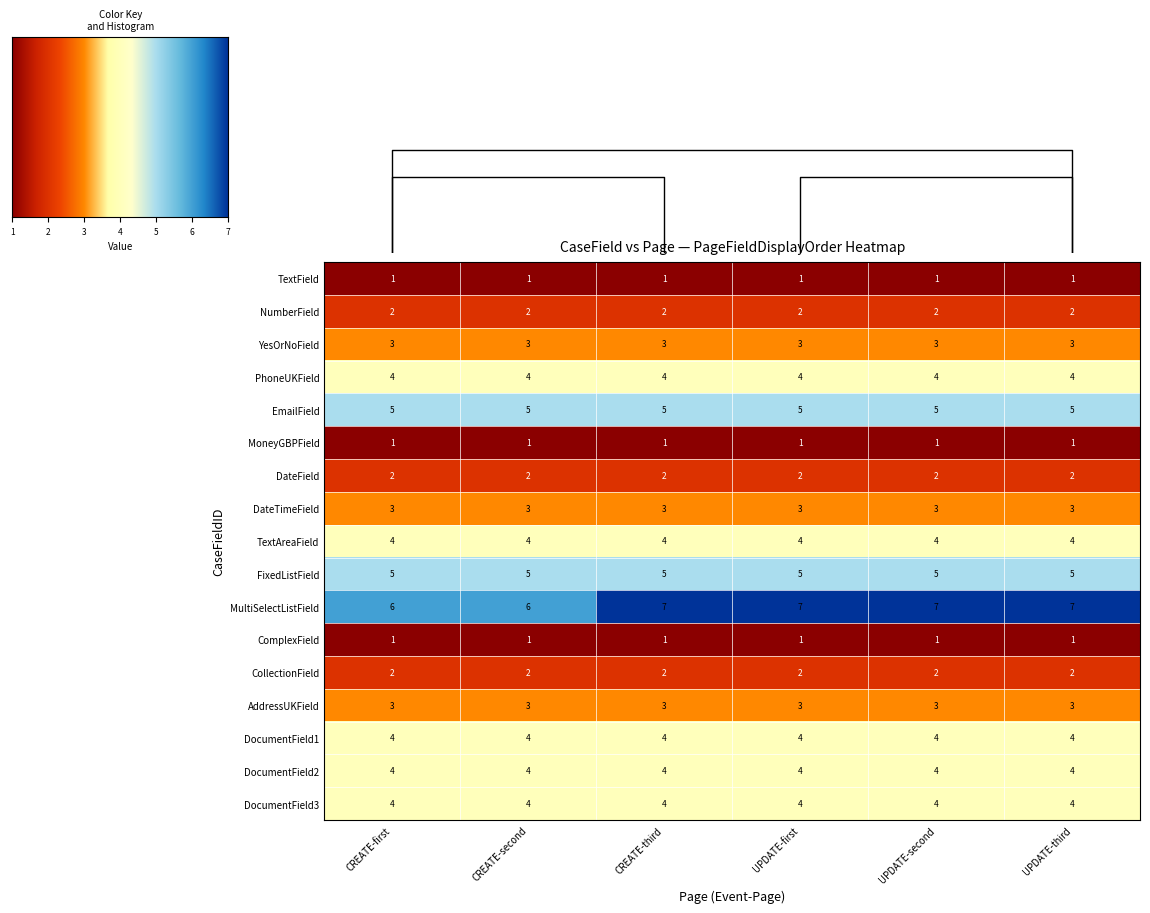

What is the approximate value of TextAreaField at CREATE-second?

4